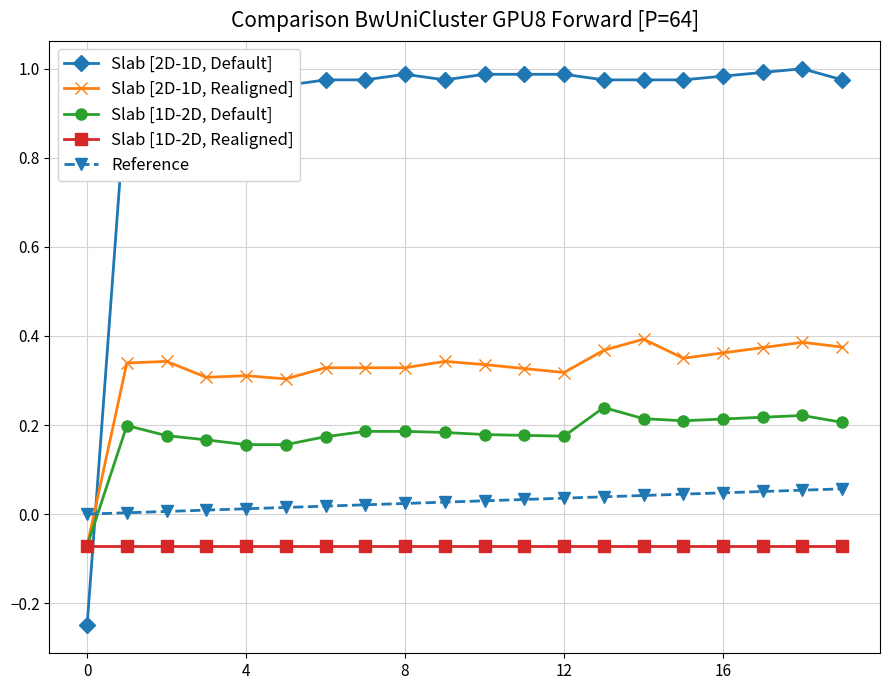

How many intersections are there between Slab [2D-1D, Realigned] and Slab [2D-1D, Default]?

1